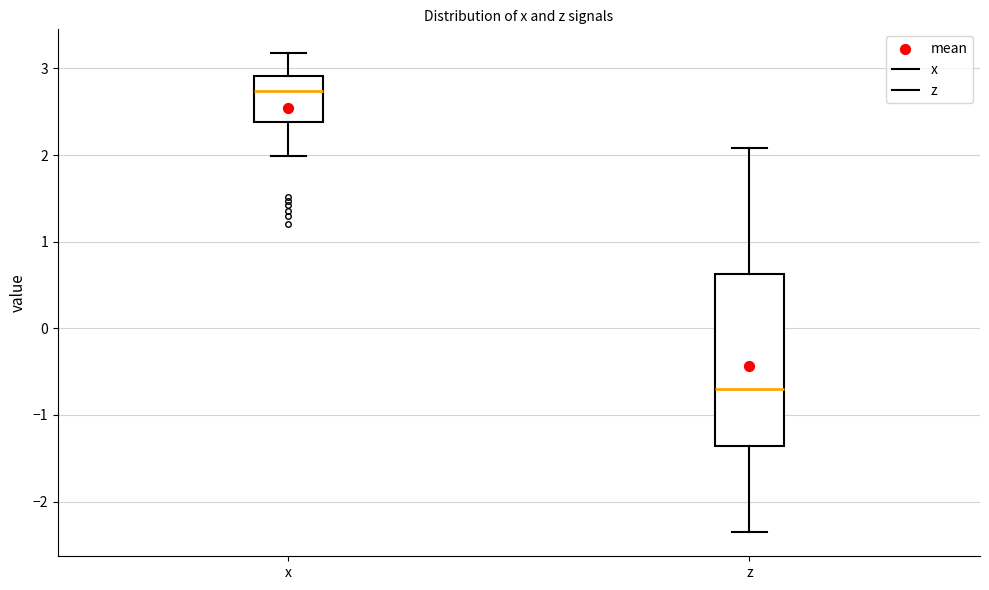

Reading left to right, read every box against the y-axis: the position of its median line, the range the box covers, and the ends of its whiskers. The values are not printed on the chart, so give them approximately, as read against the axis.

x: median 2.7, box 2.4 to 2.9, whiskers 2.0 to 3.2
z: median -0.7, box -1.4 to 0.6, whiskers -2.4 to 2.1